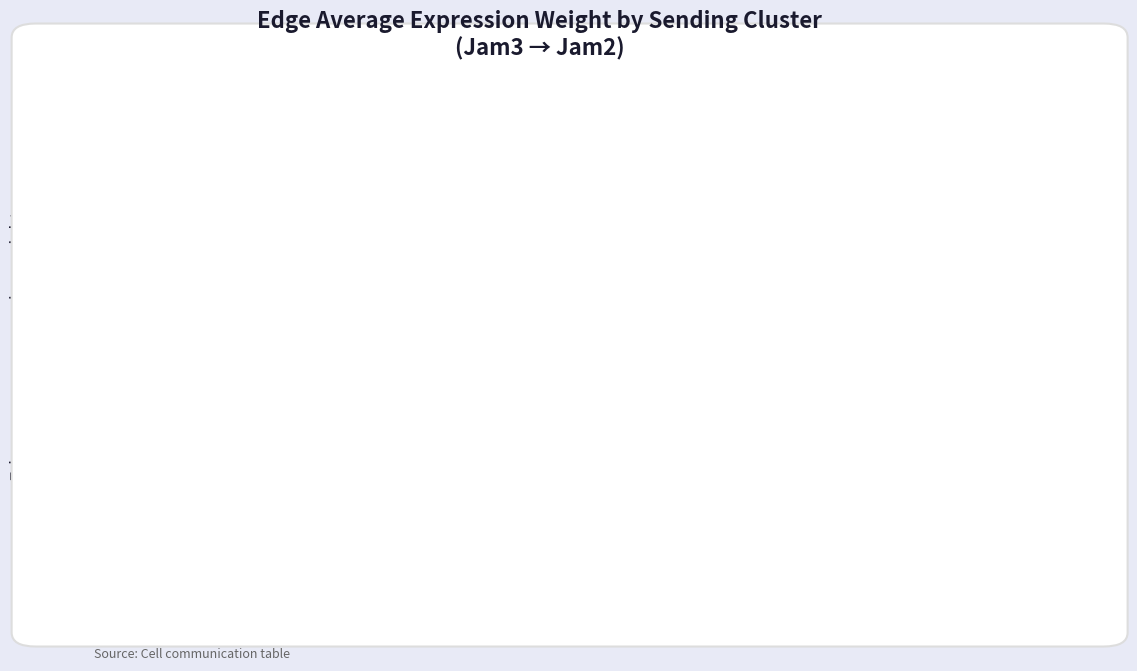

What position from the left is MuSCs?

3